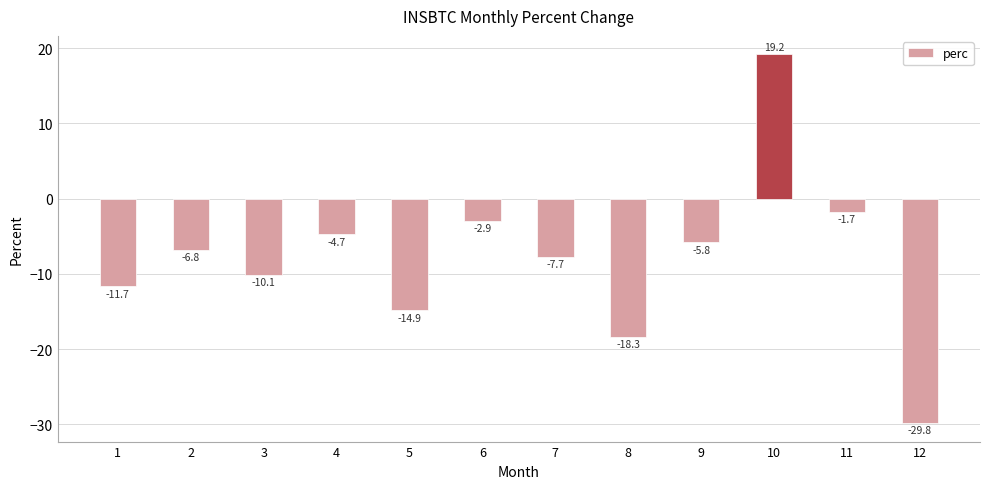

Does the chart contain any negative values?

Yes